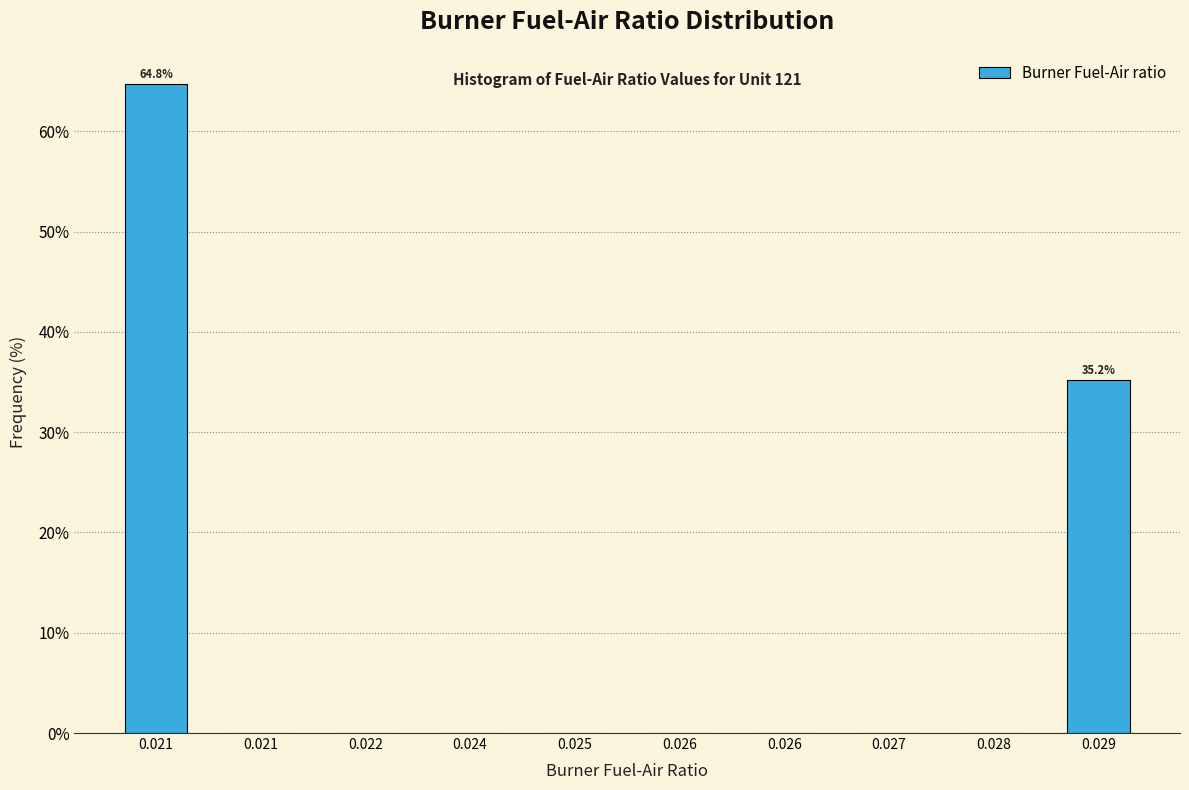

Are the bars horizontal?

No